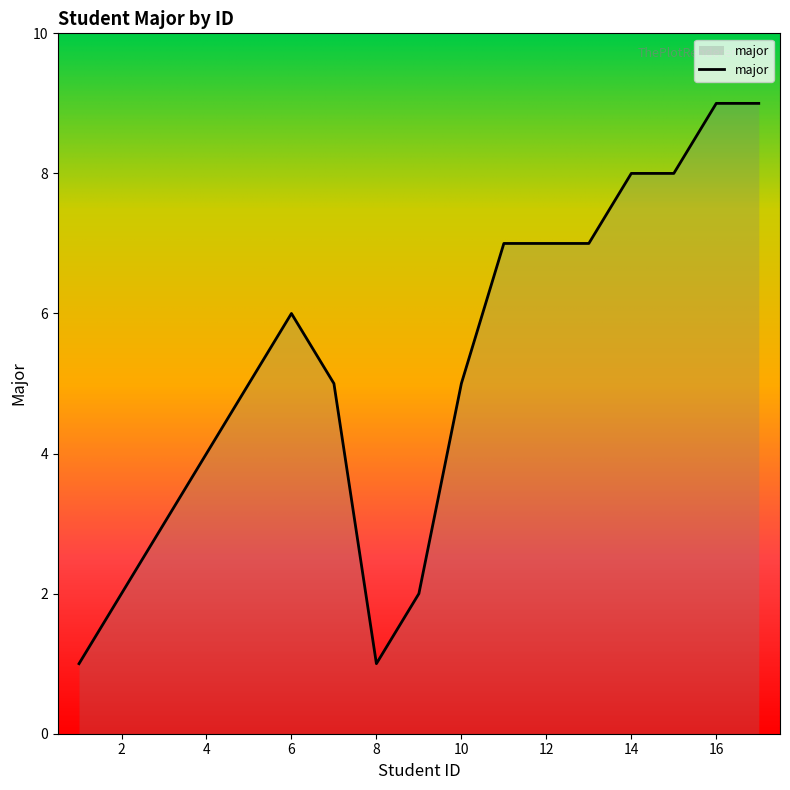

What is the maximum value shown in the chart?

9